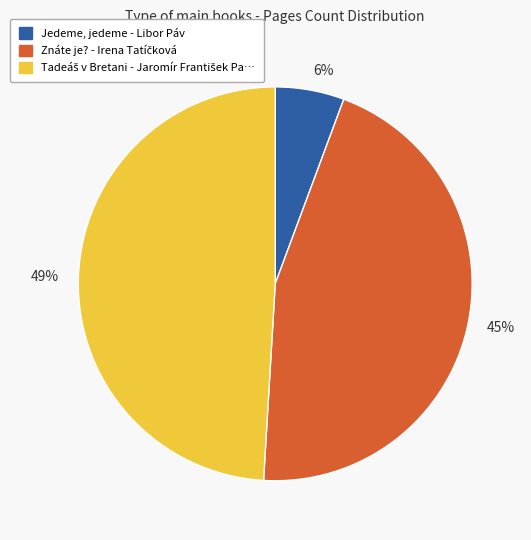

What percentage is the 49% slice, to the nearest percent?

49%